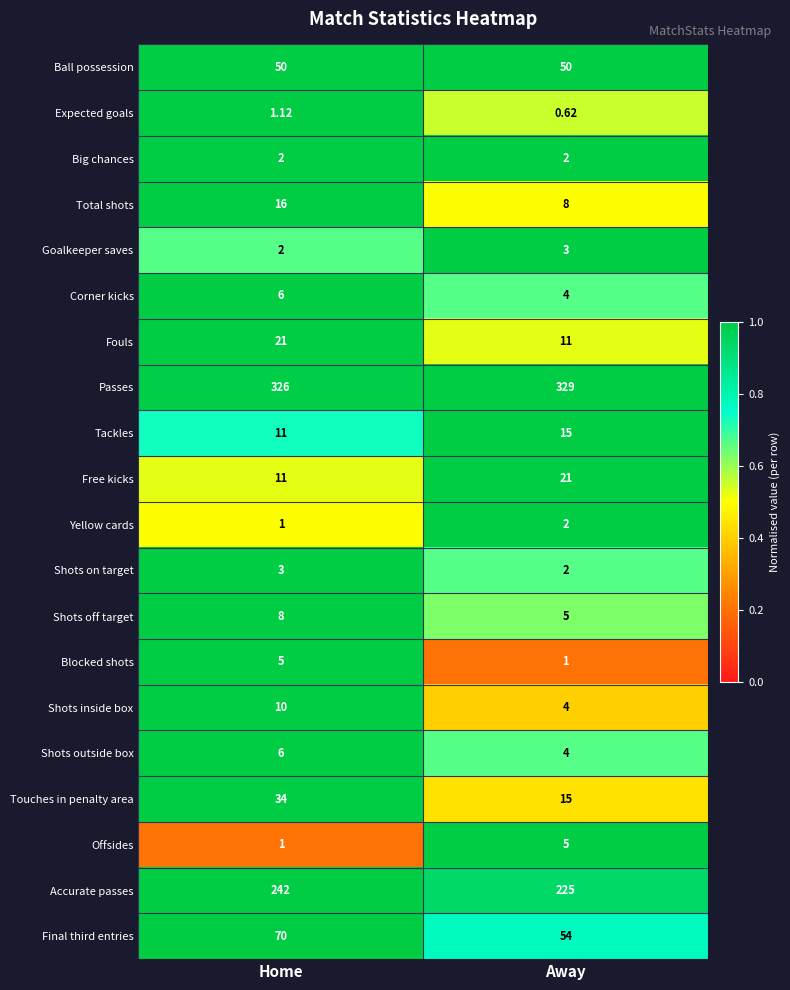

Which series has the largest total across all categories?

Passes